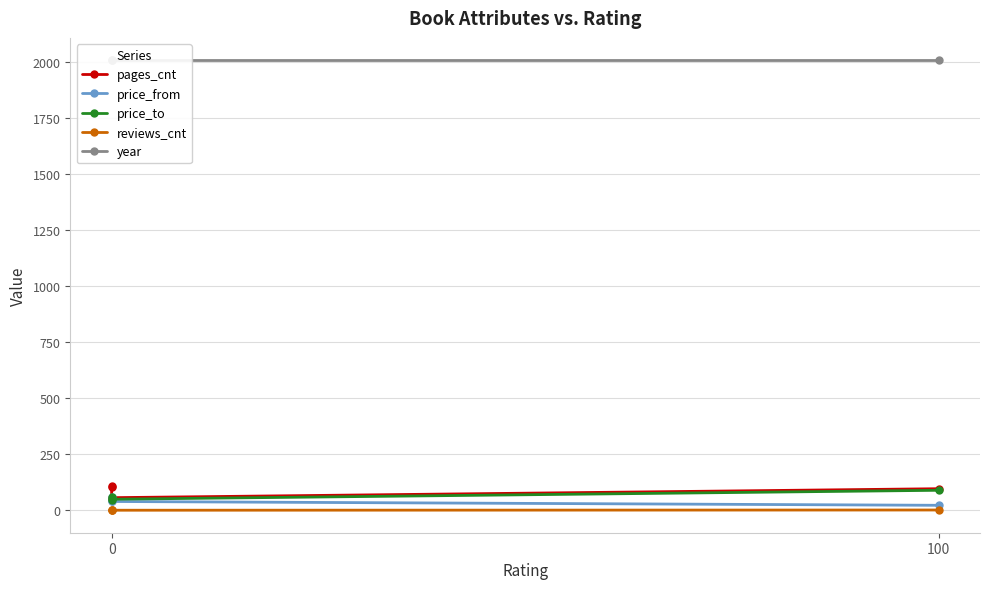

Does the chart display data point markers on the line(s)?

Yes